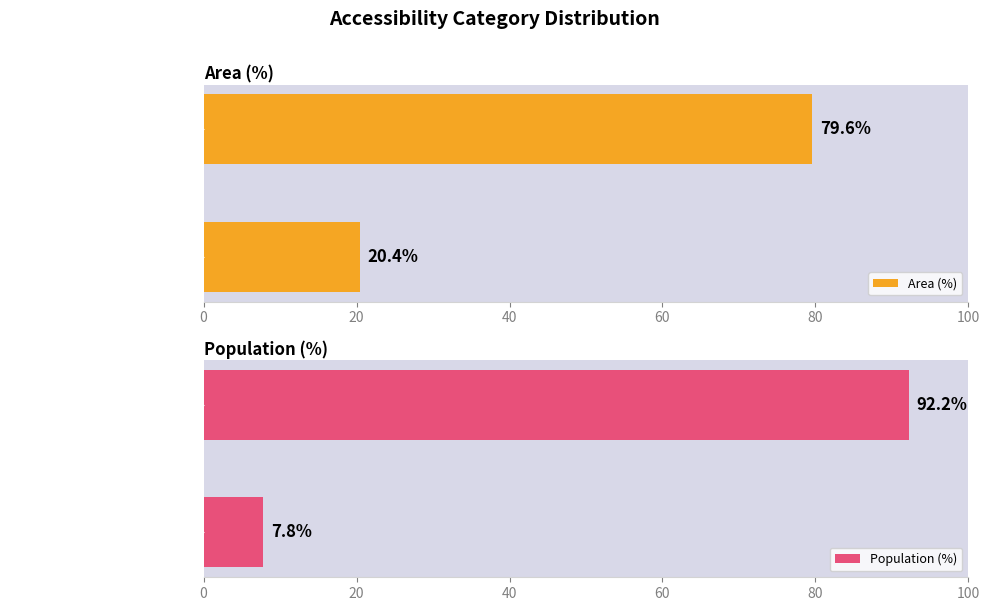

Rank the categories by Area (%) value from highest to lowest.

Likely irrelevant (<10 min), Low (10-20 min)